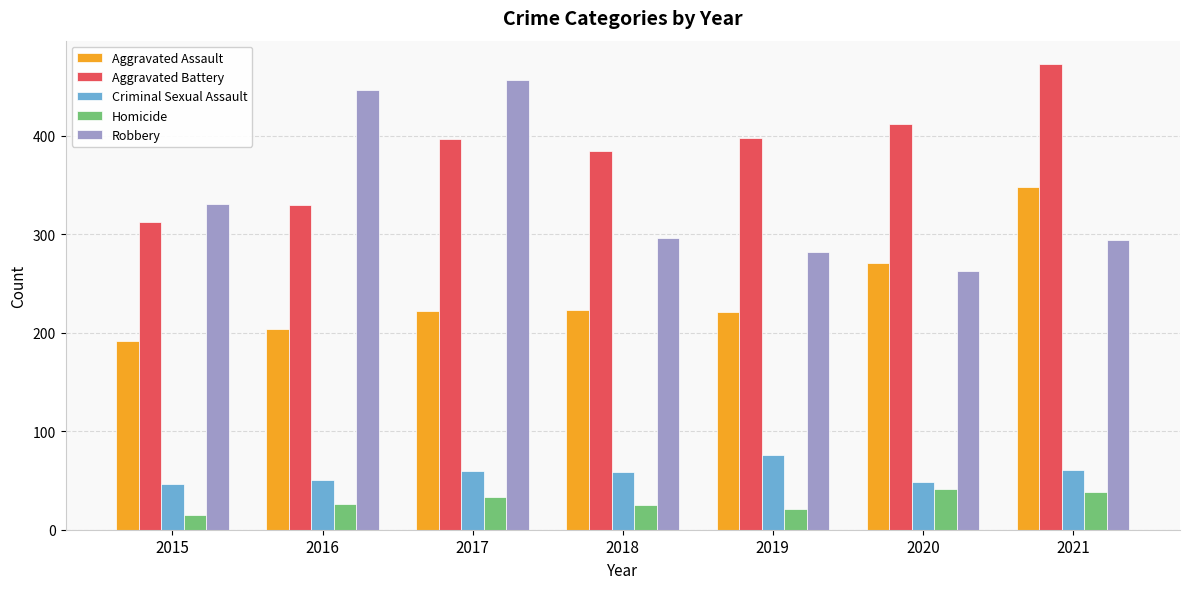

Where is Criminal Sexual Assault nearest to the value 61?

2021